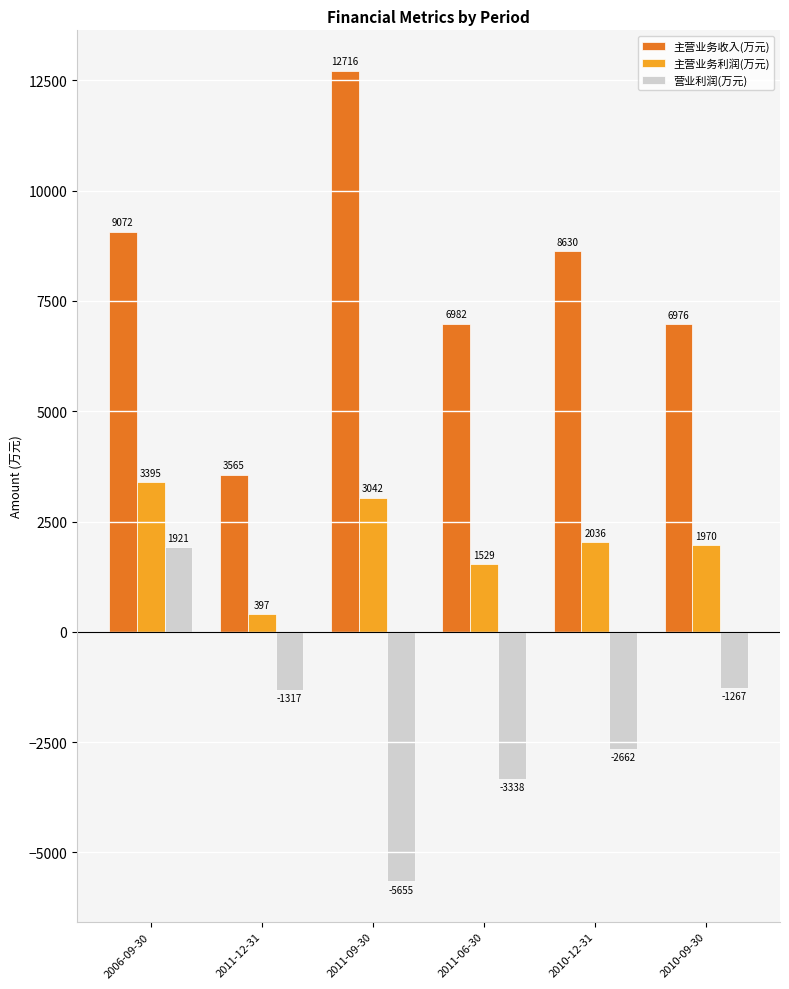

Which series has the largest range (max minus min)?

主营业务收入(万元)